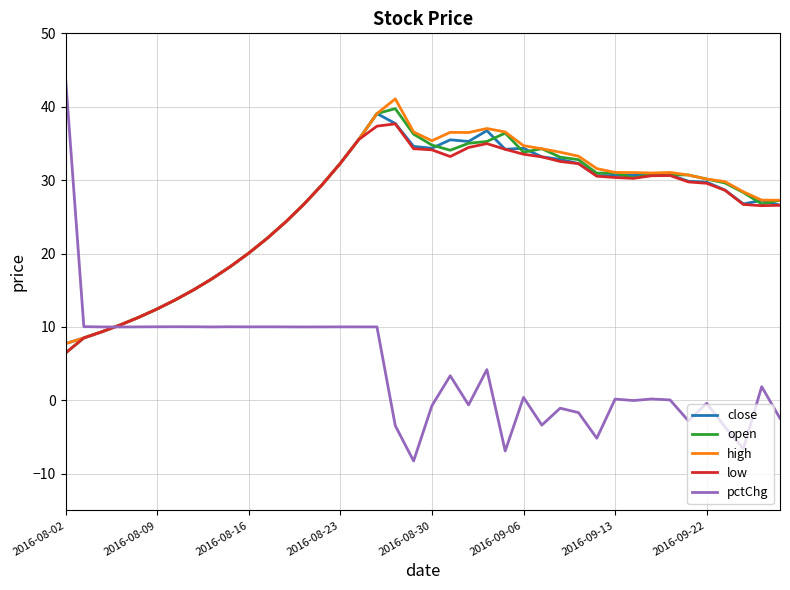

Which series has the largest range (max minus min)?

pctChg